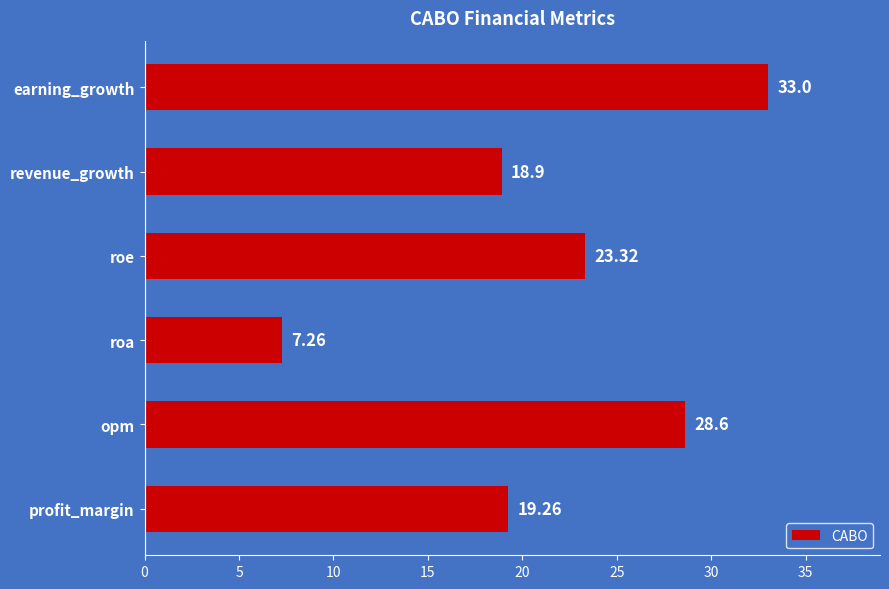

Does the chart contain stacked bars?

No